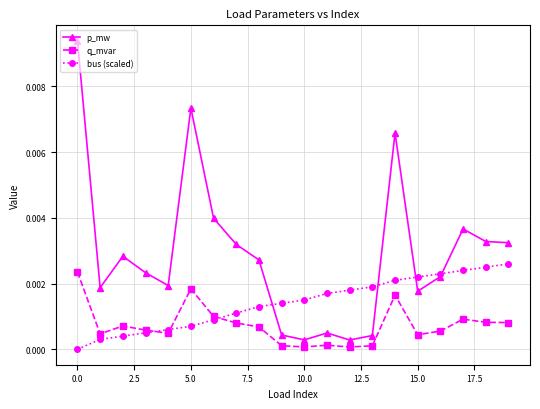

What are all the series names shown in the legend?

p_mw, q_mvar, bus (scaled)